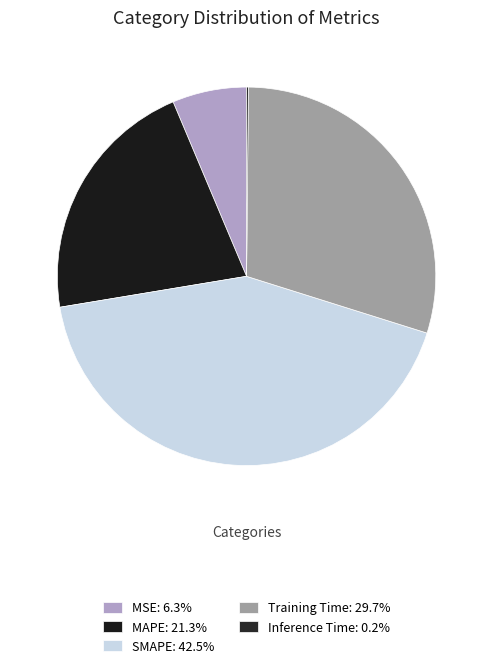

Rank the categories by value from highest to lowest.

SMAPE, Training Time, MAPE, MSE, Inference Time